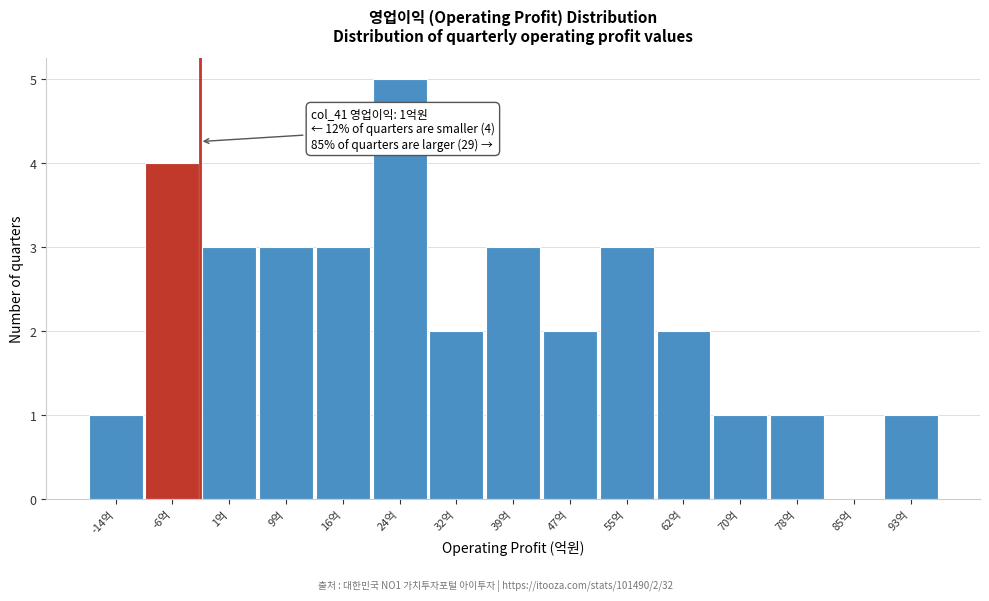

Reading left to right, transcribe all the data shown in this chart.

-14억=1	-6억=4	1억=3	9억=3	16억=3	24억=5	32억=2	39억=3	47억=2	55억=3	62억=2	70억=1	78억=1	85억=0	93억=1